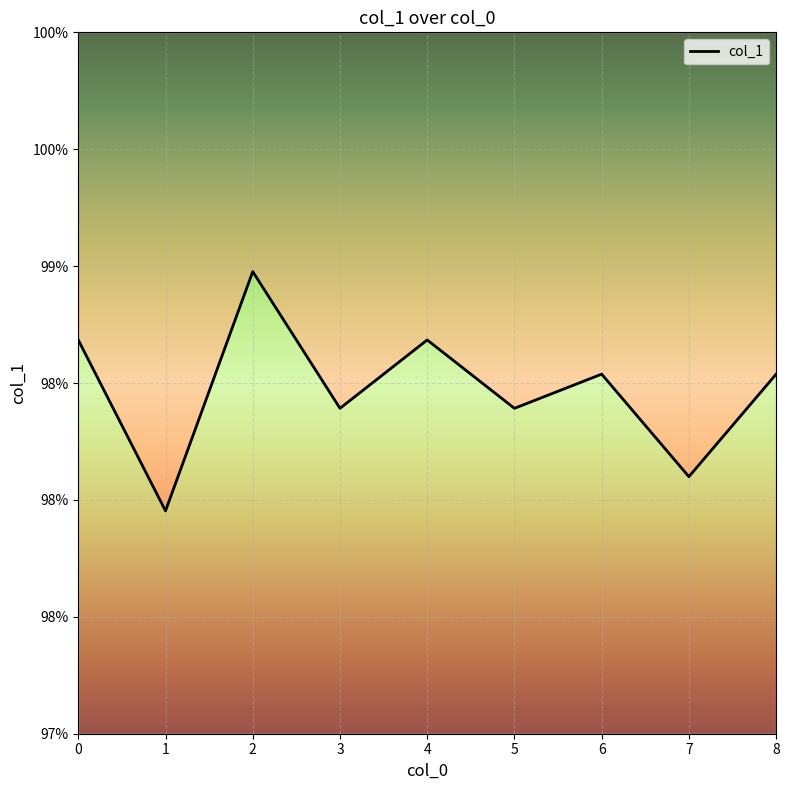

How many lines are shown in the chart?

1